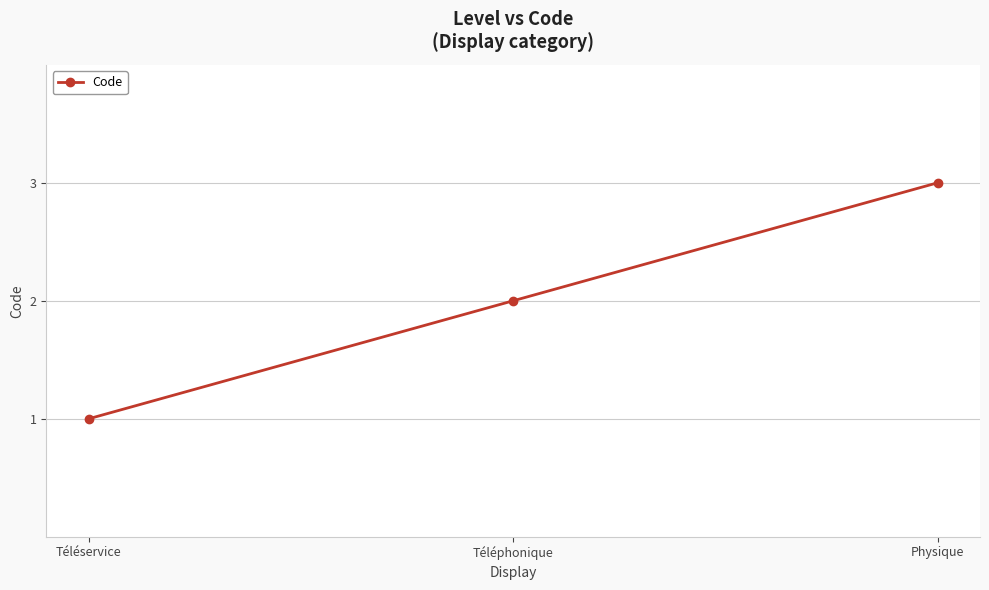

What is the label of the 2nd point from the right?

Téléphonique